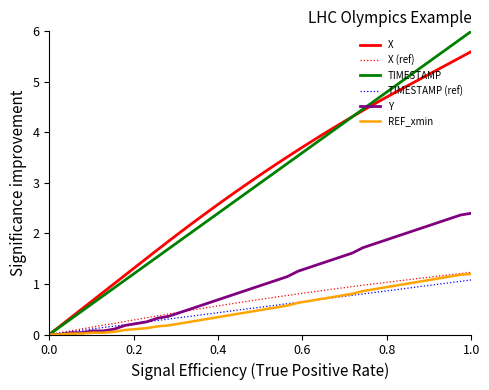

How many values in X (ref) are above zero?

39